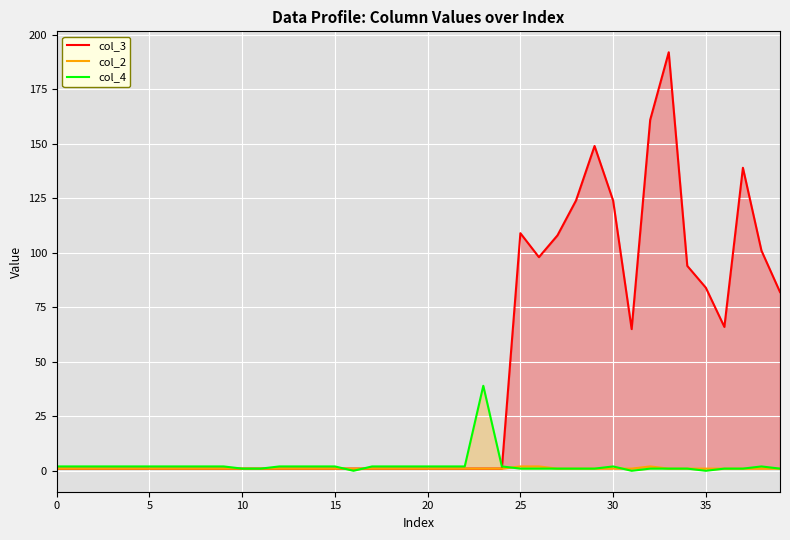

Read the col_2 value at 29.

1